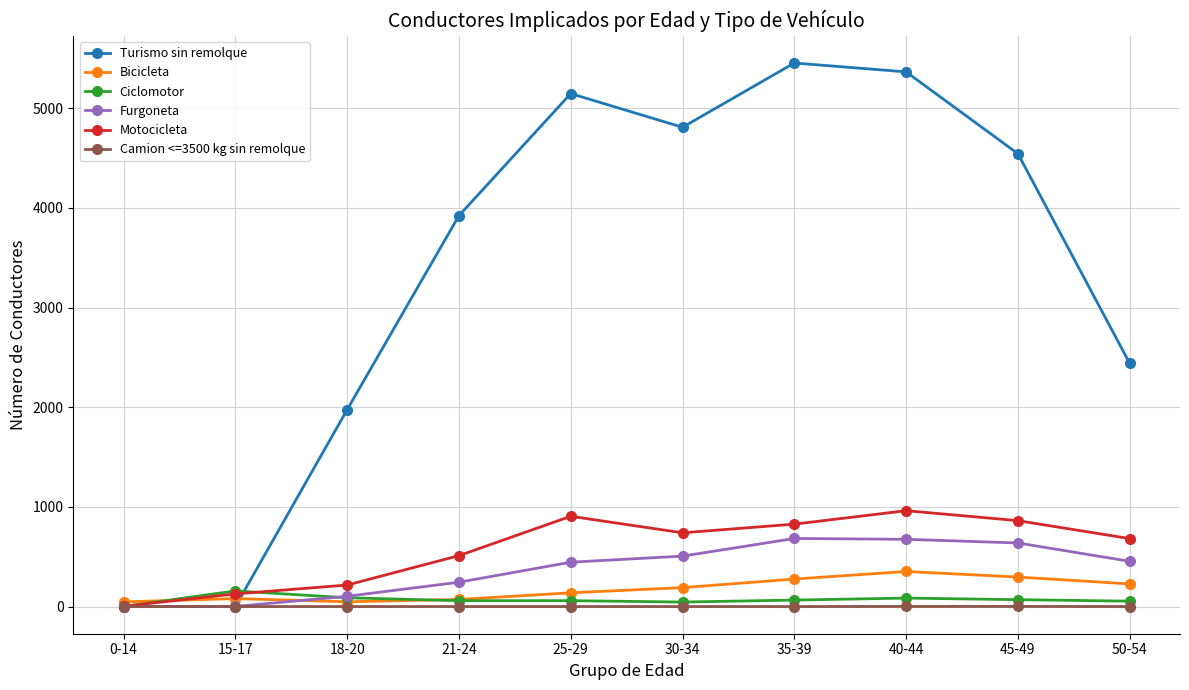

The value of Motocicleta at 21-24 is 511. True or false?

True